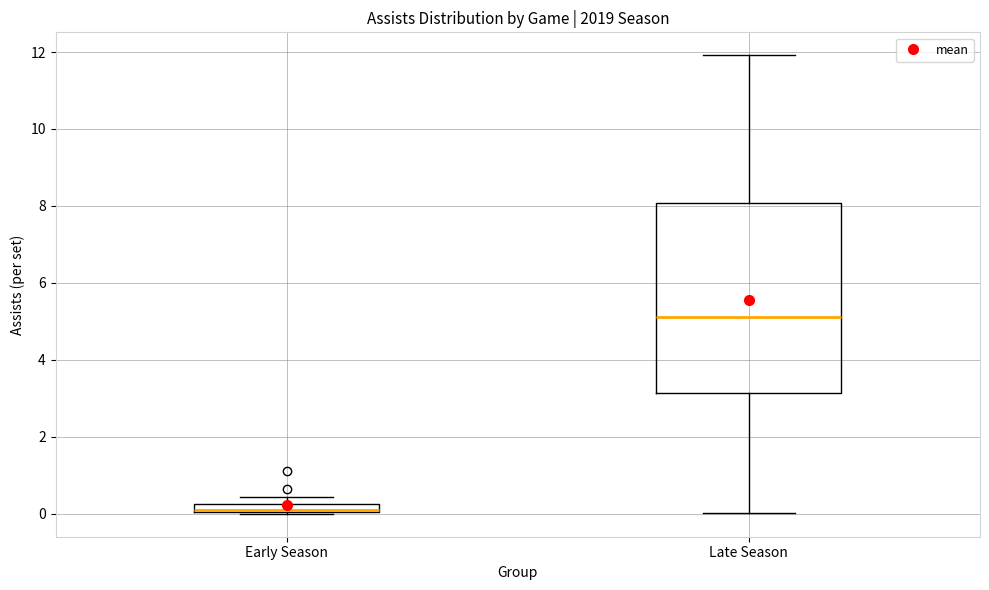

Which box has the lowest median line?

Early Season